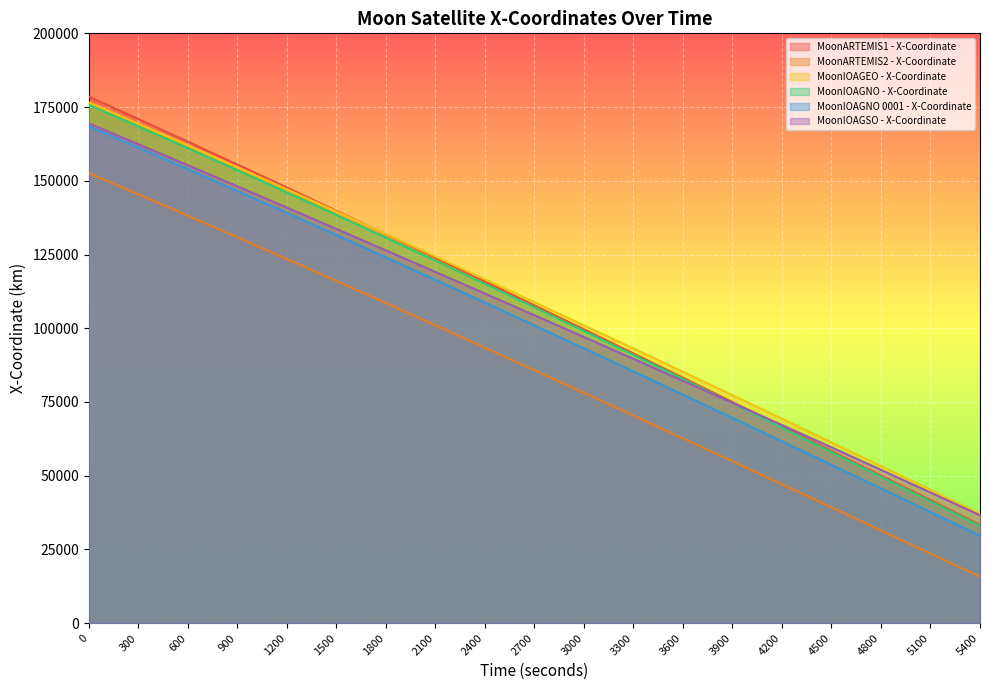

Rank the series at 1500 from lowest to highest value.

MoonARTEMIS2 - X-Coordinate, MoonIOAGNO 0001 - X-Coordinate, MoonIOAGSO - X-Coordinate, MoonIOAGNO - X-Coordinate, MoonIOAGEO - X-Coordinate, MoonARTEMIS1 - X-Coordinate